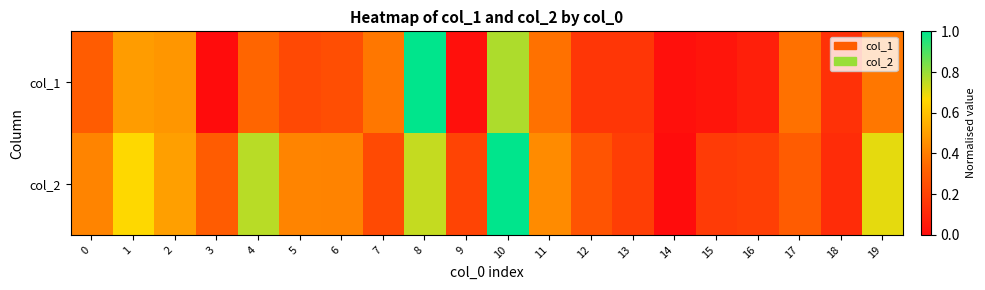

At how many categories does at least one series exceed 0?

20